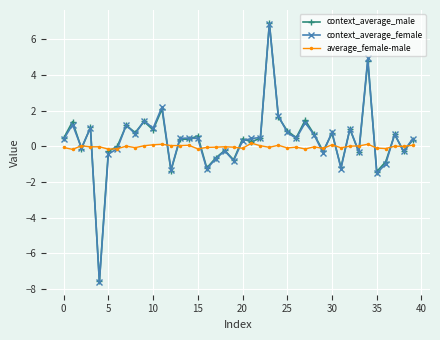

True or false: context_average_female has more than 1 interior local peaks.

True